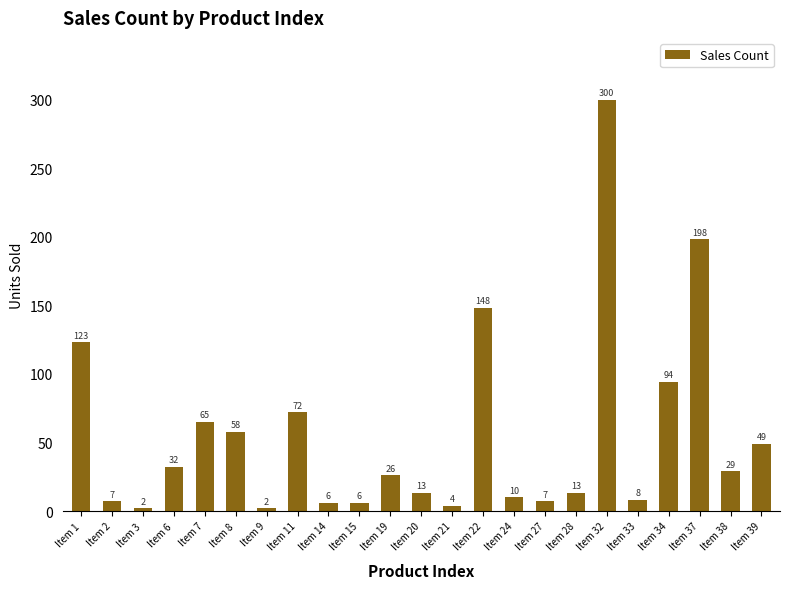

What is the difference between the maximum and minimum values?

298